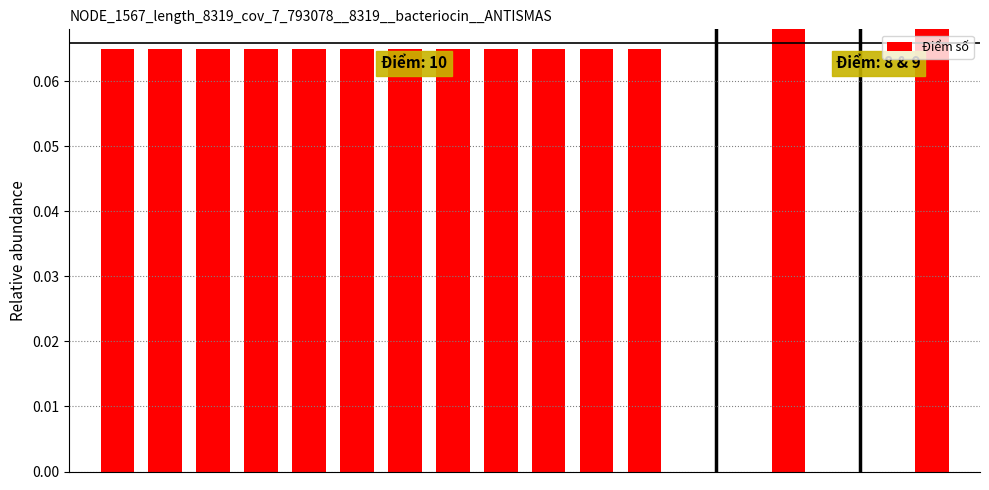

What is the smallest value displayed?

0.1